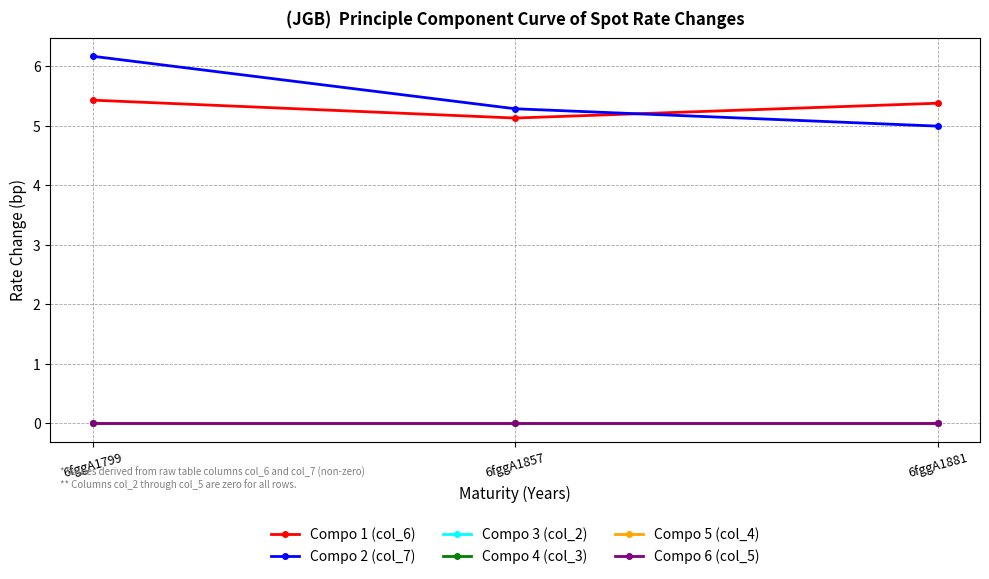

Which series changed the most between 6fggA1857 and 6fggA1881?

Compo 2 (col_7)